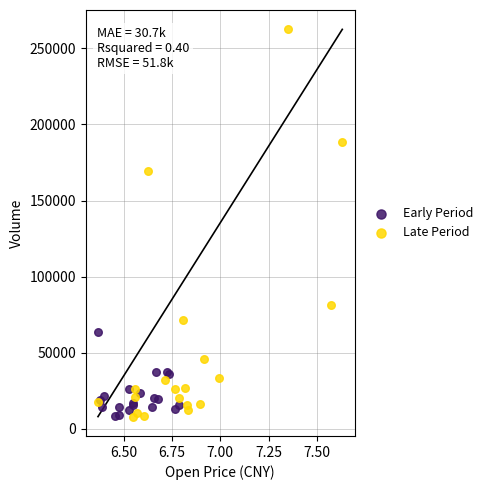

Which series has the widest spread of Y values?

Late Period